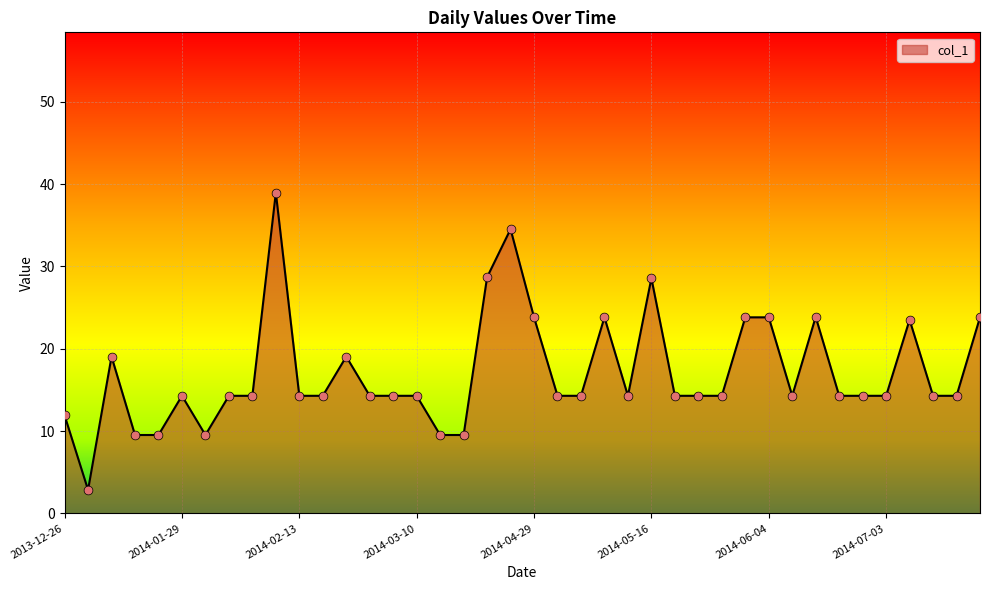

What is the greatest value displayed?

39.0